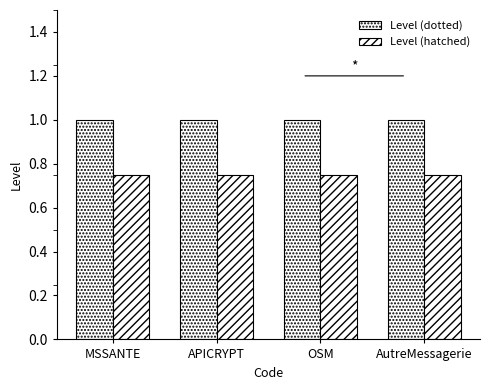

How many bars are there in total?

8